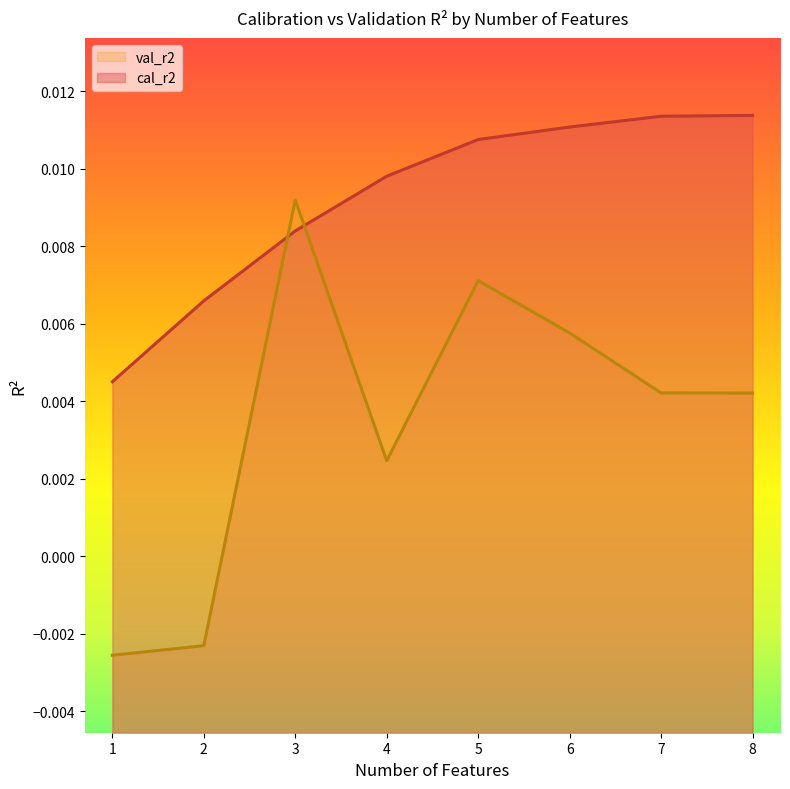

List the series in order of their peak value, lowest first.

val_r2, cal_r2